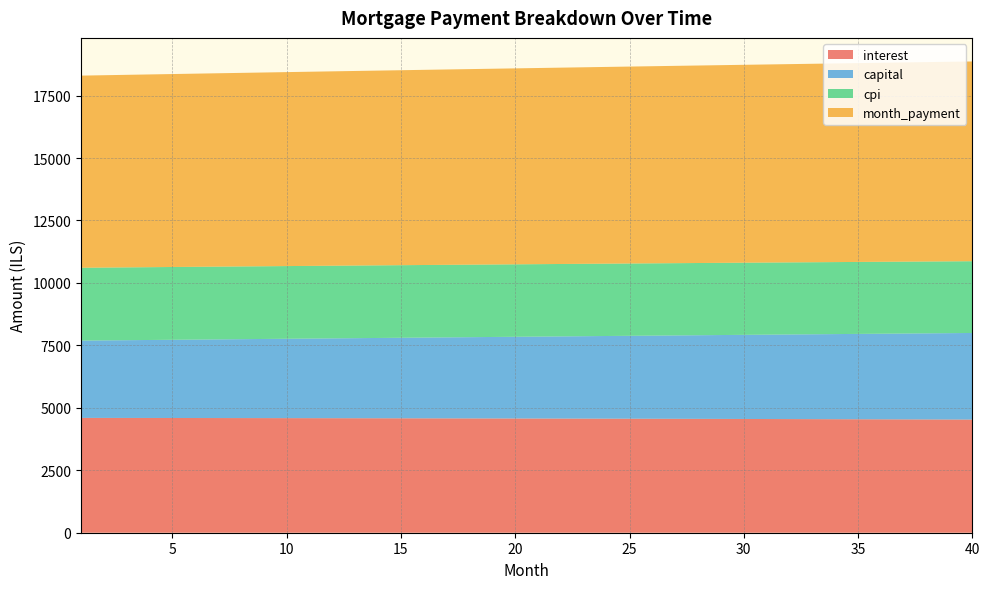

Reading left to right, what are all the values shown in this chart?

interest: 1=4596.7	2=4595.9	3=4595.0	4=4594.1	5=4593.1	6=4592.1	7=4591.1	8=4590.0	9=4588.9	10=4587.7	11=4586.5	12=4585.2	13=4583.9	14=4582.5	15=4581.1	16=4579.6	17=4578.1	18=4576.6	19=4575.0	20=4573.3	21=4571.6	22=4569.9	23=4568.1	24=4566.2	25=4564.4	26=4562.4	27=4560.4	28=4558.4	29=4556.3	30=4554.1	31=4551.9	32=4549.7	33=4547.4	34=4545.0	35=4542.6	36=4540.1	37=4537.6	38=4535.1	39=4532.4	40=4529.8
capital: 1=3095.4	2=3104.4	3=3113.5	4=3122.6	5=3131.7	6=3140.8	7=3150.0	8=3159.2	9=3168.4	10=3177.6	11=3186.9	12=3196.2	13=3205.5	14=3214.9	15=3224.2	16=3233.7	17=3243.1	18=3252.5	19=3262.0	20=3271.5	21=3281.1	22=3290.7	23=3300.2	24=3309.9	25=3319.5	26=3329.2	27=3338.9	28=3348.7	29=3358.4	30=3368.2	31=3378.0	32=3387.9	33=3397.8	34=3407.7	35=3417.6	36=3427.6	37=3437.6	38=3447.6	39=3457.7	40=3467.8
cpi: 1=2916.2	2=2915.6	3=2915.0	4=2914.4	5=2913.8	6=2913.1	7=2912.4	8=2911.7	9=2911.0	10=2910.2	11=2909.4	12=2908.5	13=2907.7	14=2906.8	15=2905.8	16=2904.9	17=2903.9	18=2902.9	19=2901.8	20=2900.8	21=2899.7	22=2898.5	23=2897.3	24=2896.1	25=2894.9	26=2893.6	27=2892.3	28=2891.0	29=2889.6	30=2888.2	31=2886.8	32=2885.4	33=2883.9	34=2882.3	35=2880.8	36=2879.2	37=2877.6	38=2875.9	39=2874.2	40=2872.5
month_payment: 1=7692.1	2=7700.3	3=7708.5	4=7716.7	5=7724.8	6=7733.0	7=7741.1	8=7749.2	9=7757.3	10=7765.3	11=7773.4	12=7781.4	13=7789.4	14=7797.4	15=7805.4	16=7813.3	17=7821.2	18=7829.1	19=7837.0	20=7844.9	21=7852.7	22=7860.5	23=7868.3	24=7876.1	25=7883.9	26=7891.6	27=7899.3	28=7907.0	29=7914.7	30=7922.3	31=7930.0	32=7937.6	33=7945.1	34=7952.7	35=7960.2	36=7967.7	37=7975.2	38=7982.7	39=7990.1	40=7997.5